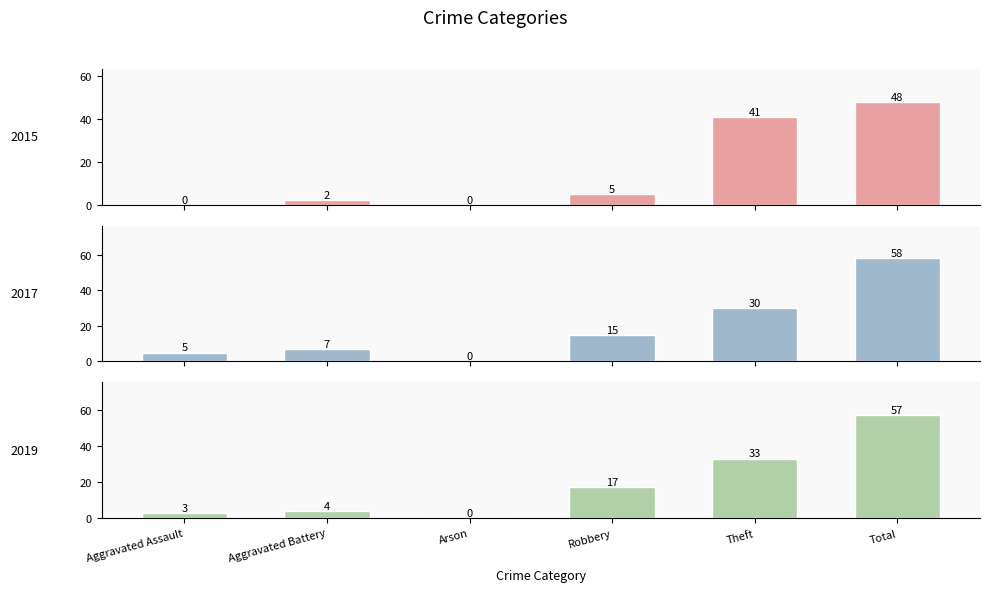

What is the sum of all 2018 values?

114